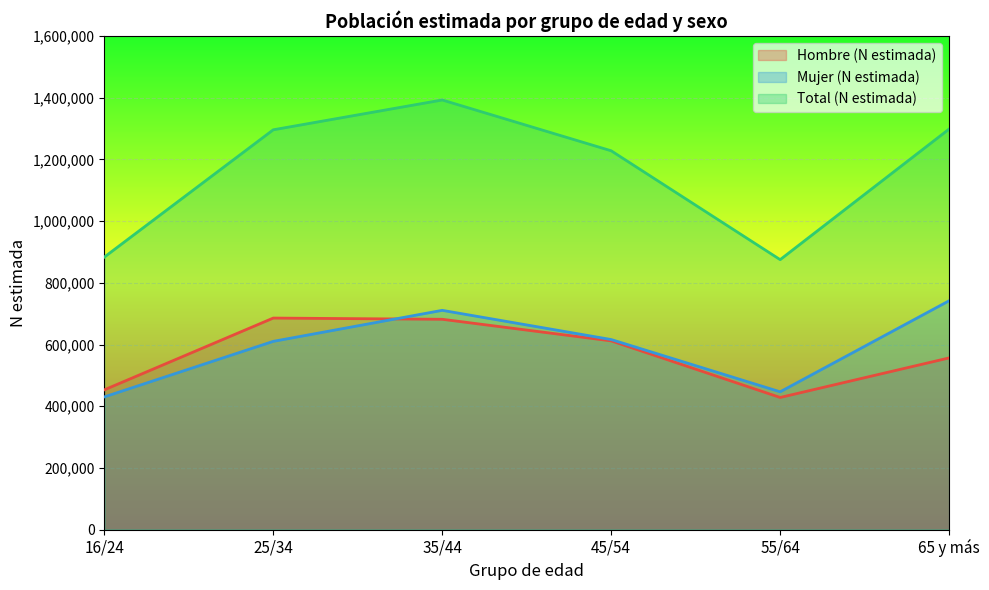

What position from the right is 16/24?

6